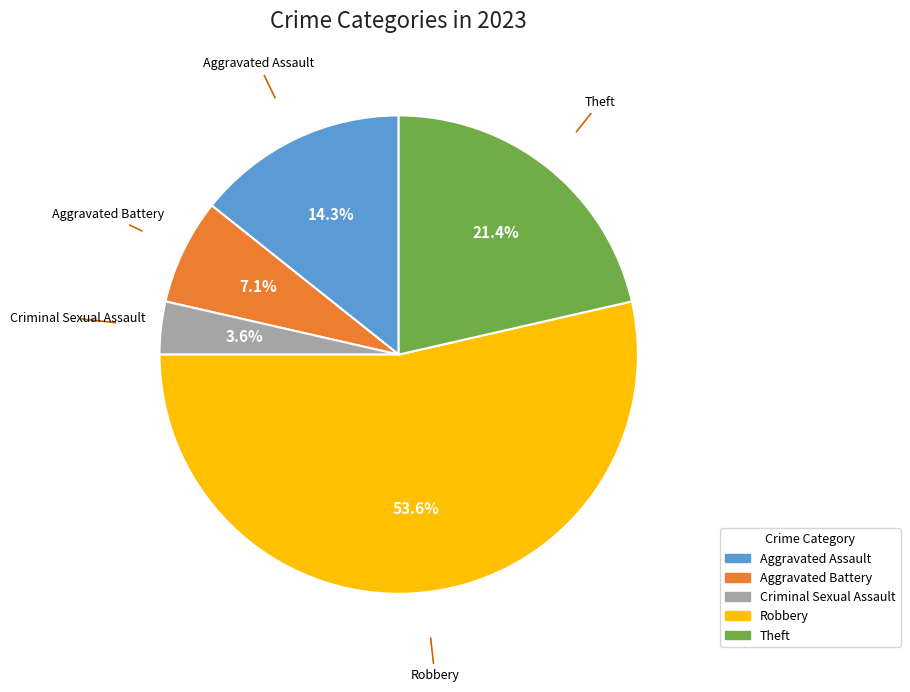

Is it true that Theft is 8% of the pie?

False